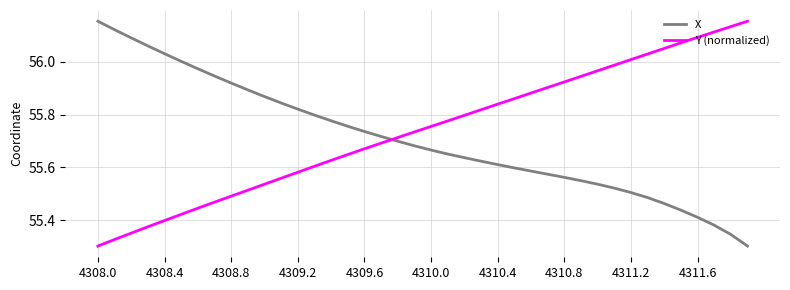

Which series ends up on top after the final intersection of X and Y (normalized)?

Y (normalized)